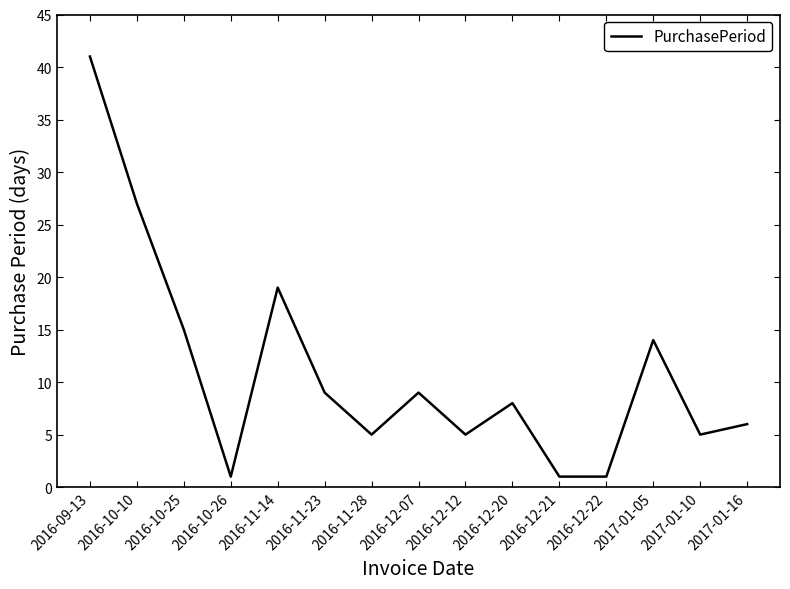

What is the smallest value displayed?

1